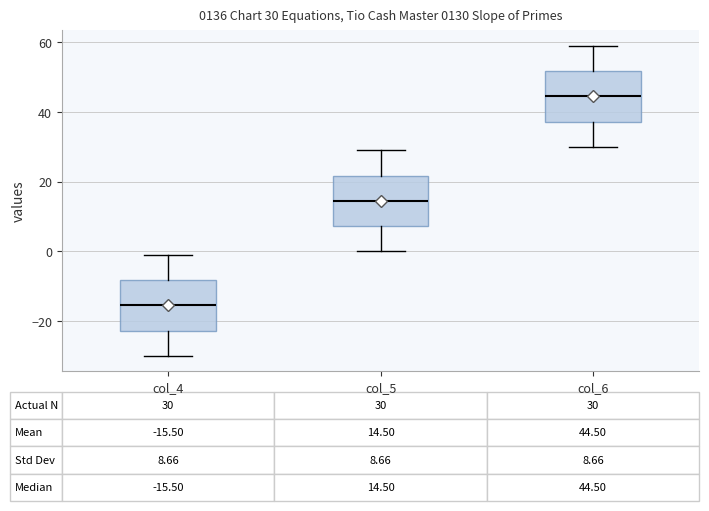

Which box has the lowest median line?

col_4